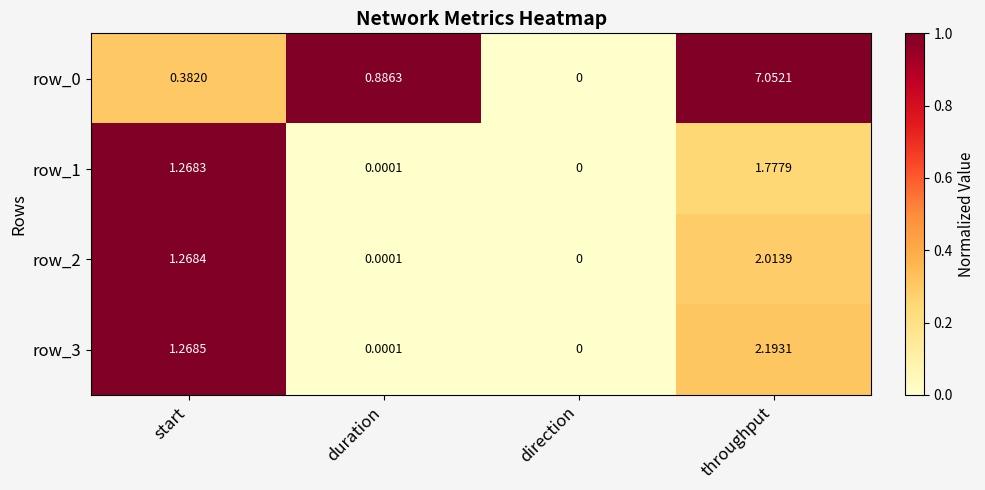

Is the value of row_1 at duration greater than the value of row_3 at throughput?

No